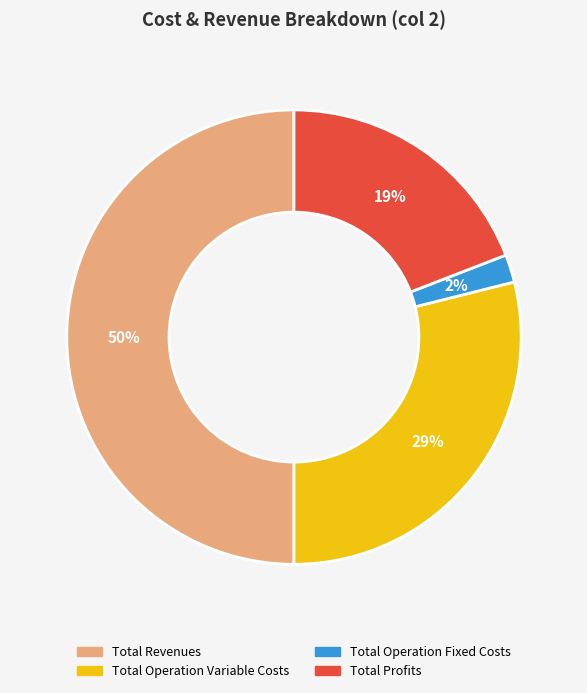

To the nearest percent, what is the difference between the Total Profits and Total Revenues slice percentages?

31%